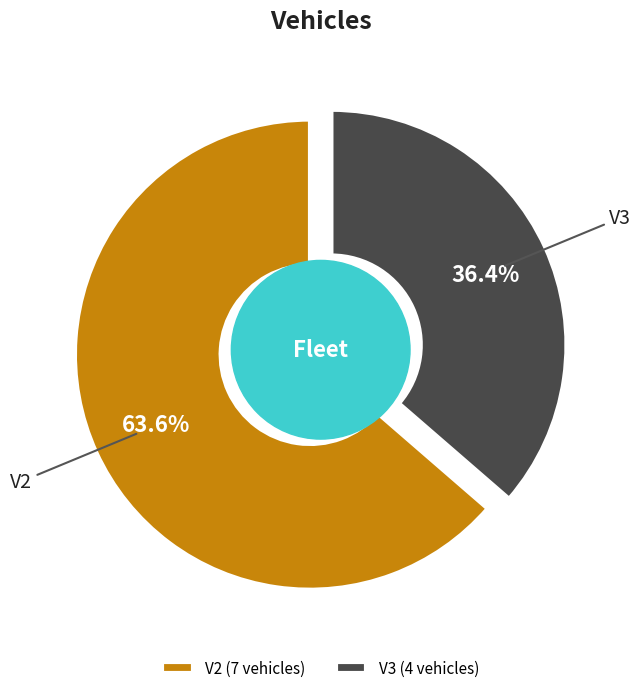

To the nearest percent, what is the difference between the largest and smallest slice percentages?

27%